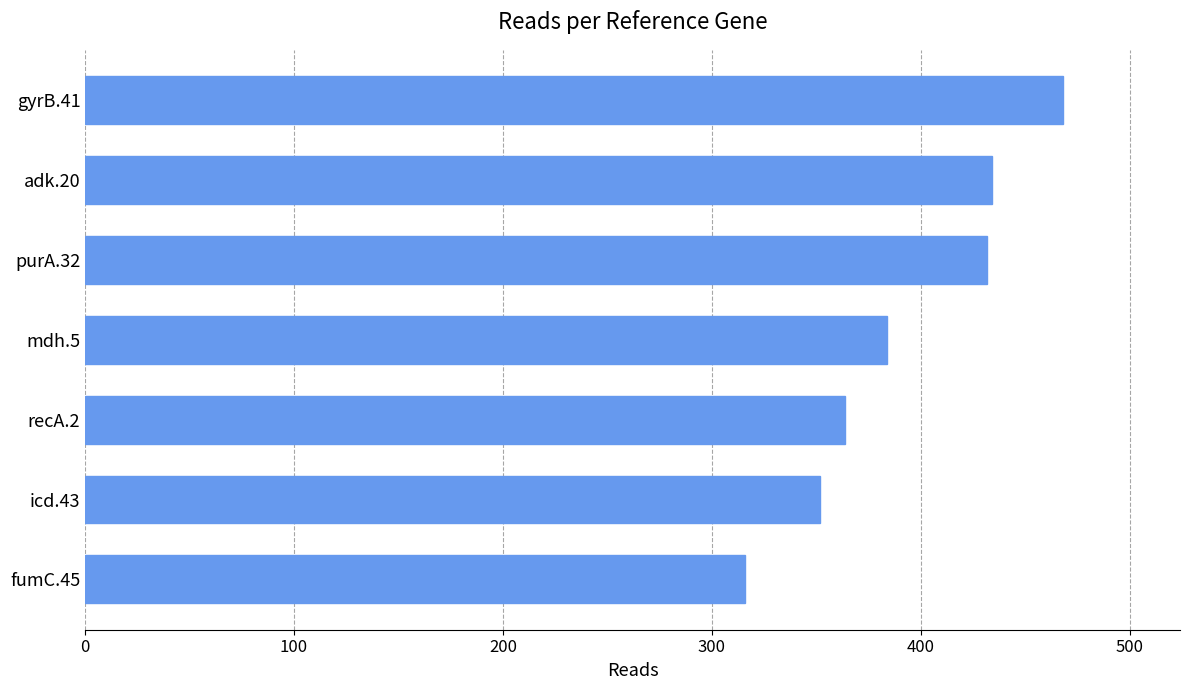

What is the difference between the maximum and second lowest values?

116